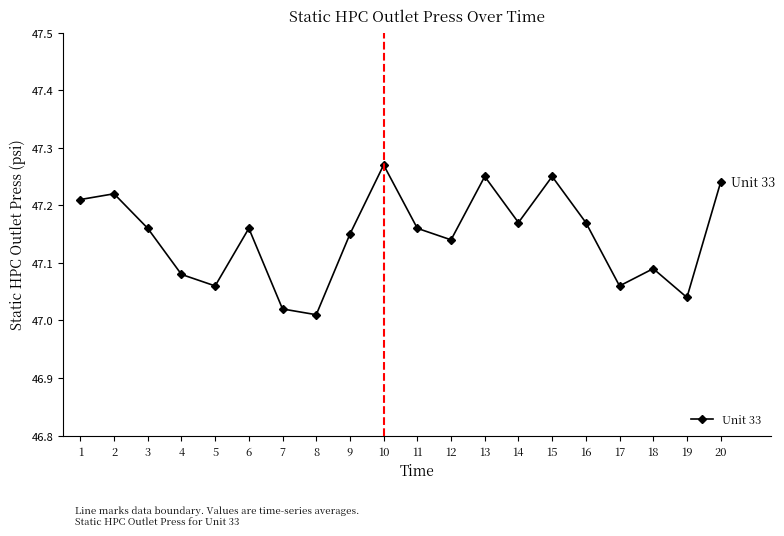

The value at 2 is 69.9. True or false?

False